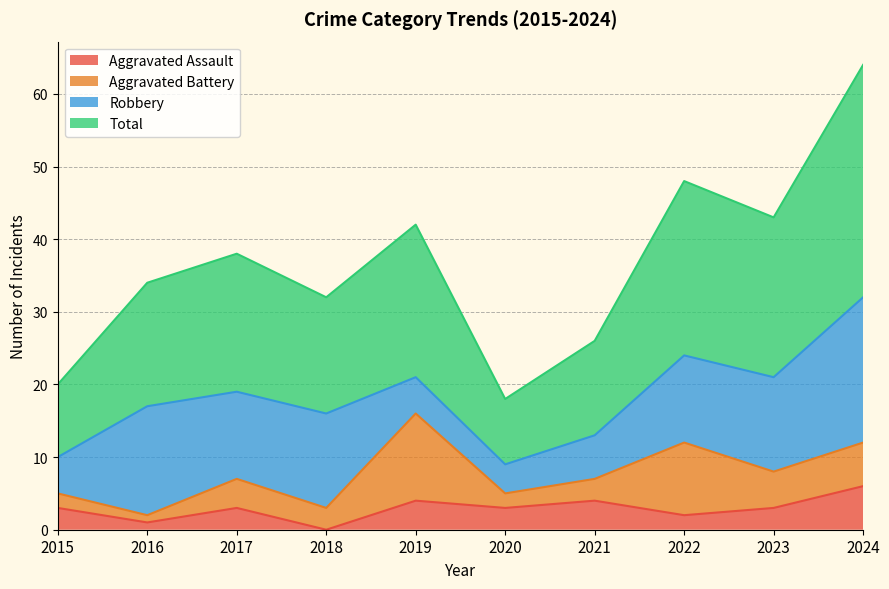

Is it true that Aggravated Assault equals 4 at 2021?

True